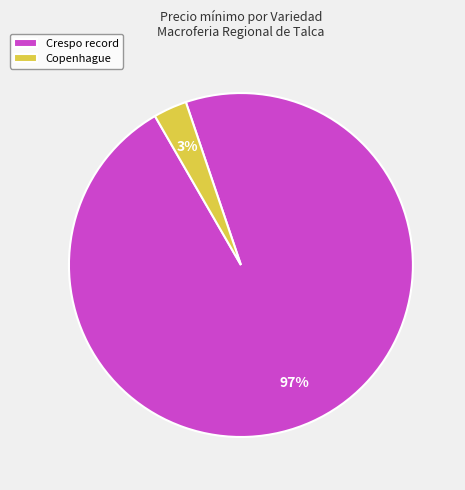

Which has a higher value, Copenhague or Crespo record?

Crespo record